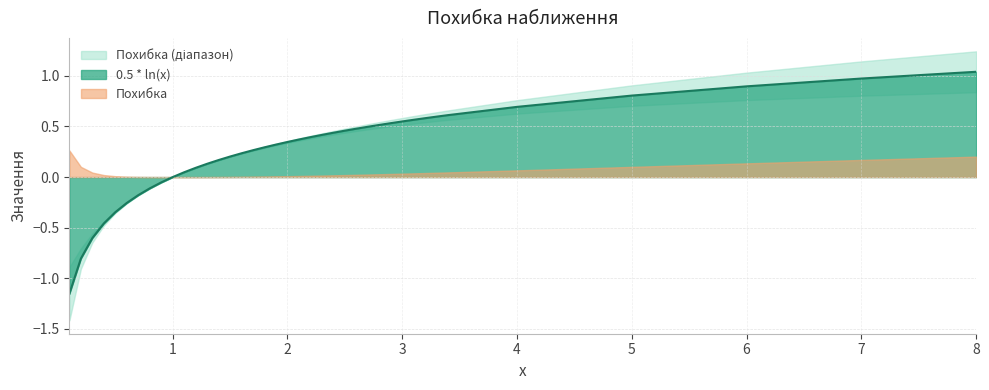

How many negative values are there?

9